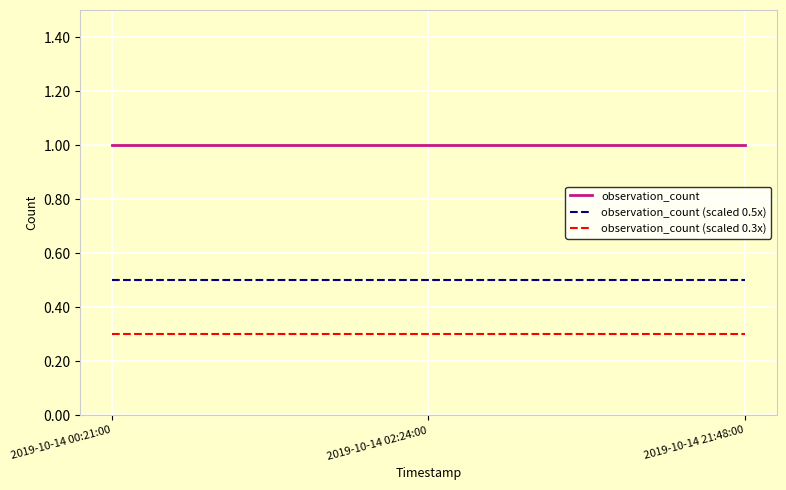

What is the sum of all observation_count (scaled 0.5x) values?

1.5